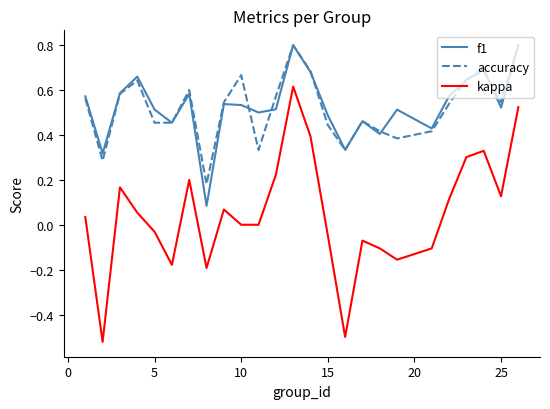

What is the maximum value for f1?

0.8